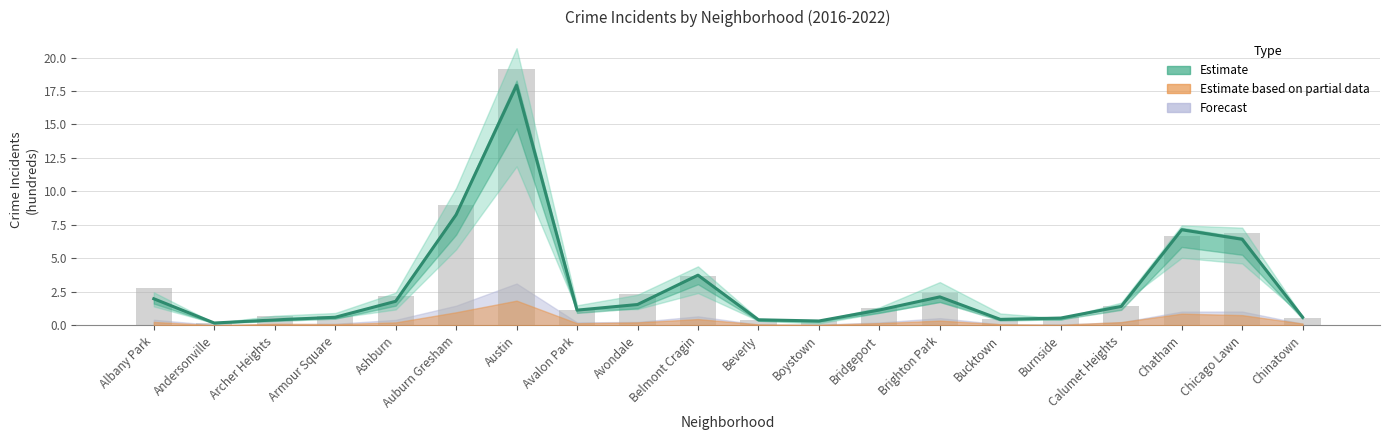

What is the label of the 11th bar from the left?

Beverly